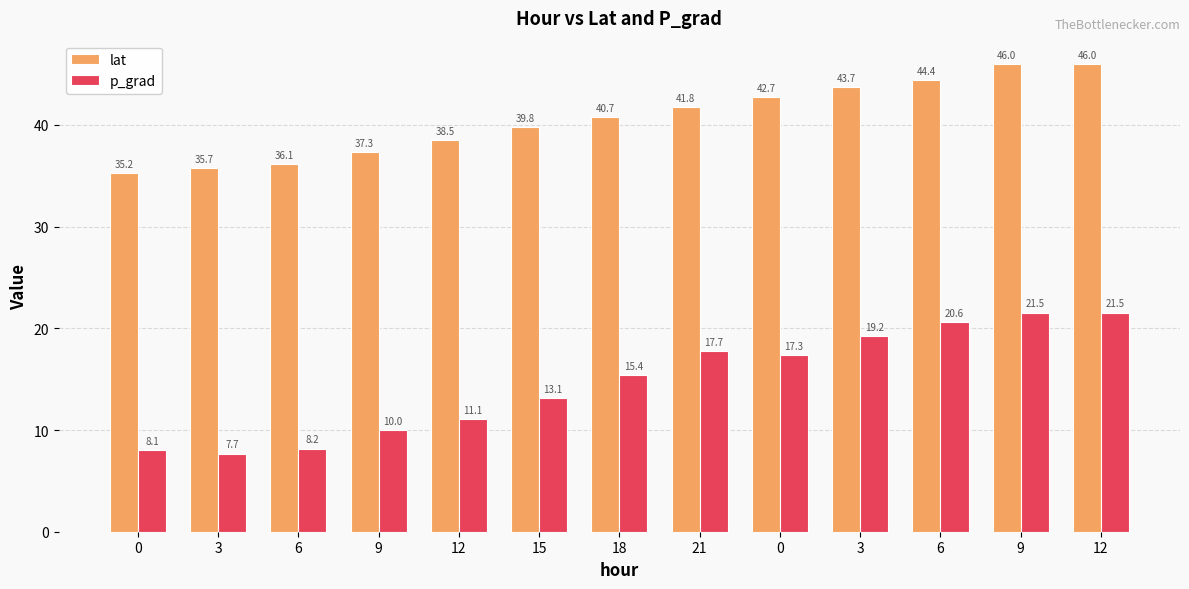

What is the average value of the p_grad series?

14.7